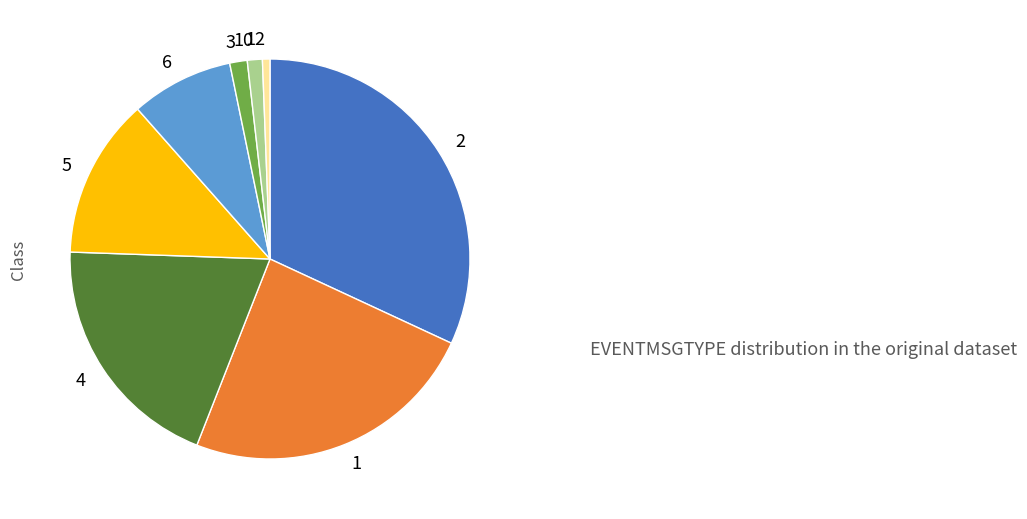

True or false: 2 accounts for 32% of the total.

True